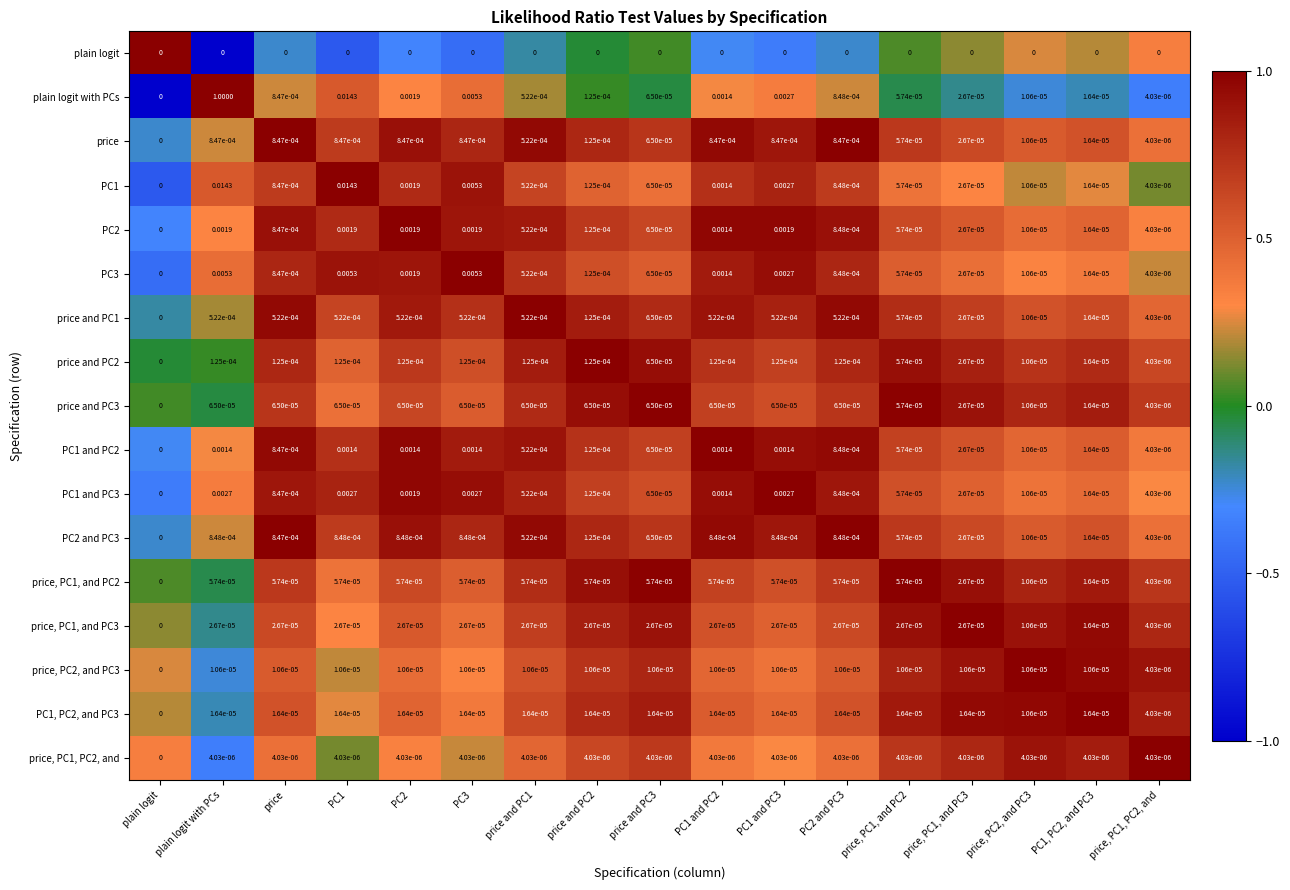

Which label corresponds to the largest value in the chart?

plain logit with PCs